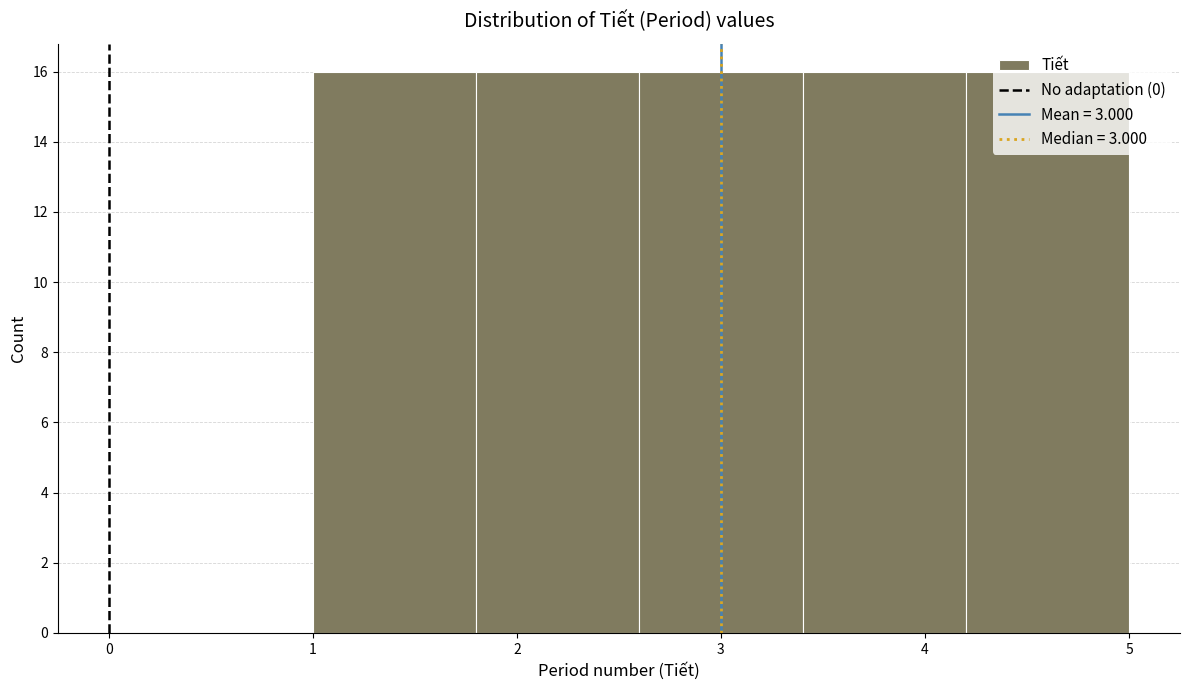

What is the height of the bar covering 1.0 to 1.8 on the x-axis? The values are not printed on the chart, so give them approximately, as read against the axis.

16